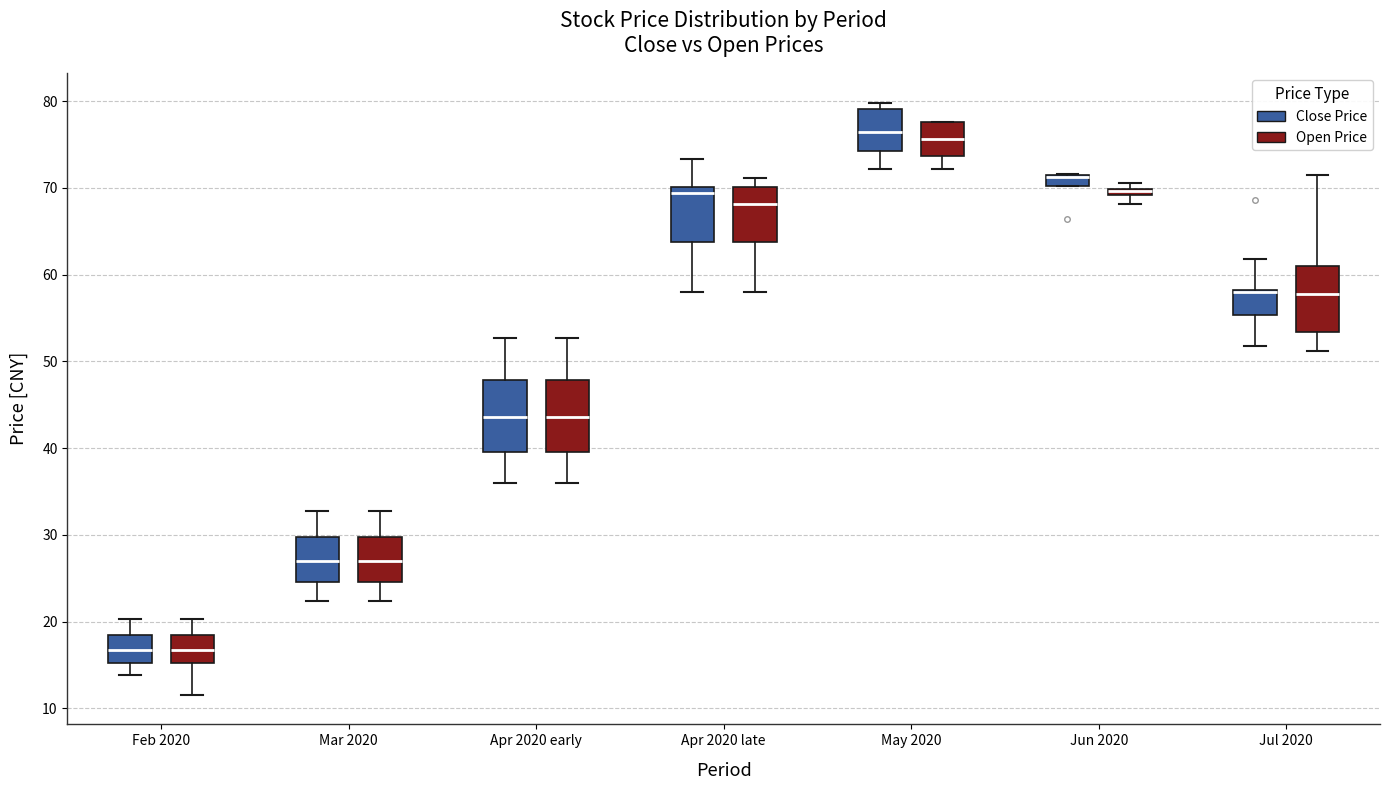

Where does the lower whisker of the box for Apr 2020 late (Open Price) end on the y-axis? The values are not printed on the chart, so give them approximately, as read against the axis.

58